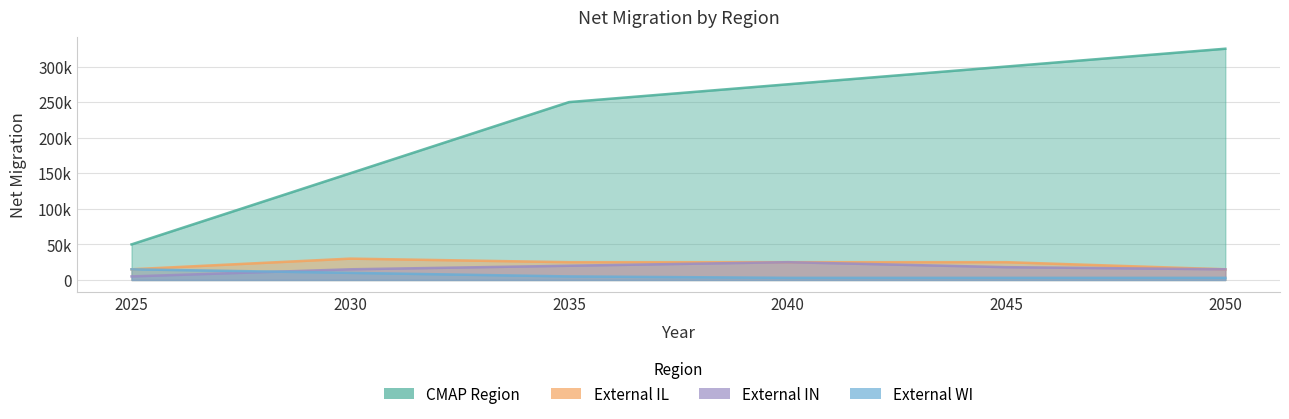

What is the difference between the second highest and minimum values in the External IN series?

15000